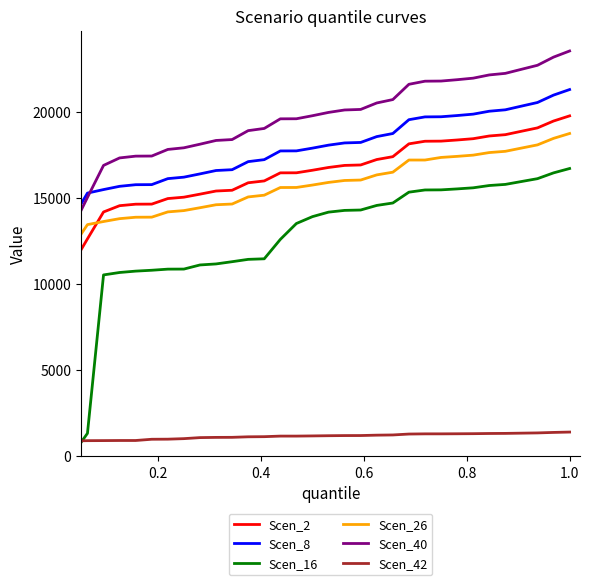

True or false: Scen_26 and Scen_42 cross at least once.

False